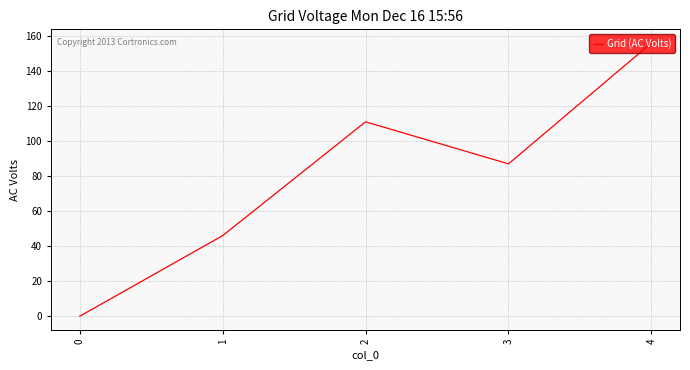

List the labels in order of value, largest first.

4, 2, 3, 1, 0